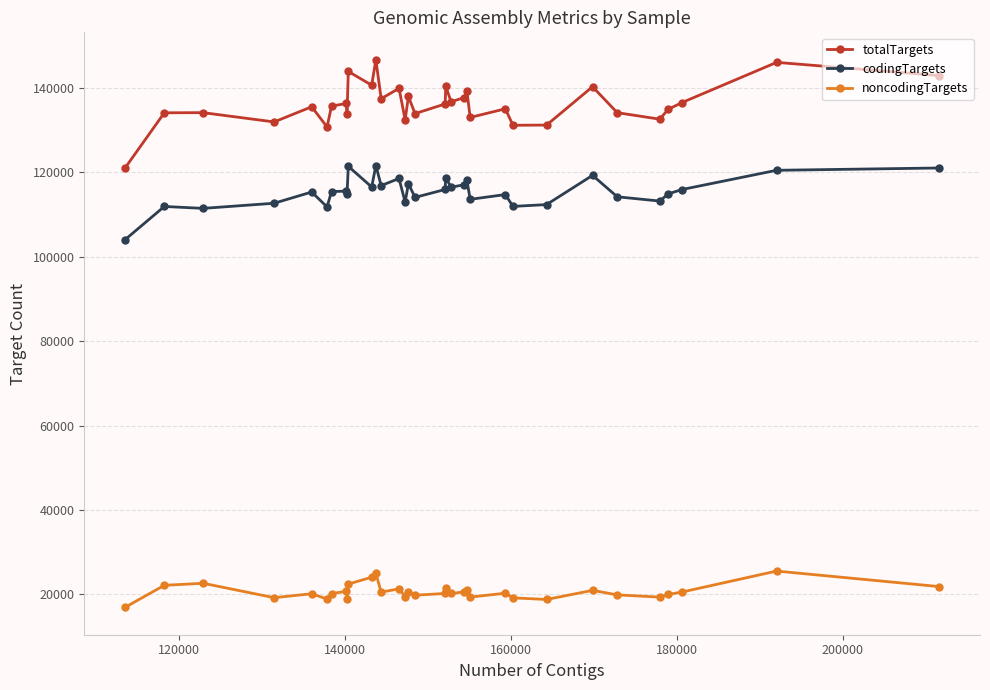

Which series has the largest total across all categories?

totalTargets